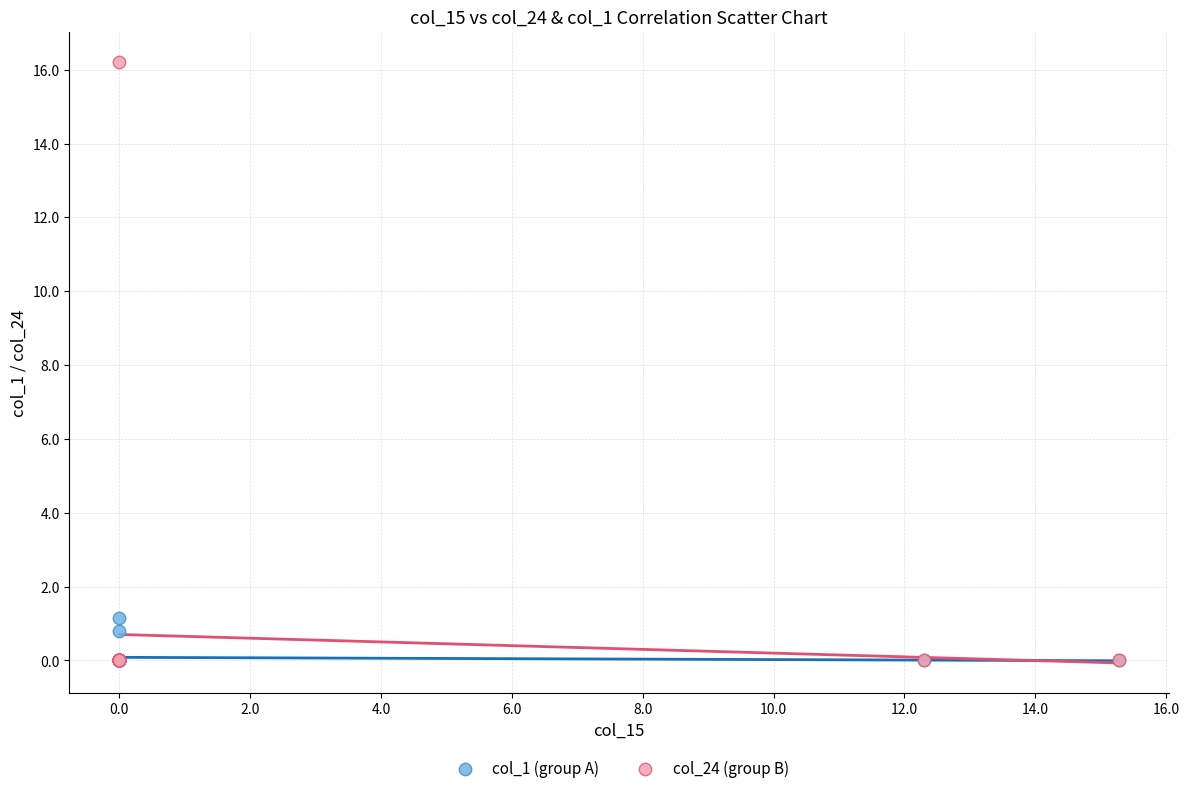

Which series contains the highest Y value?

col_24 (group B)